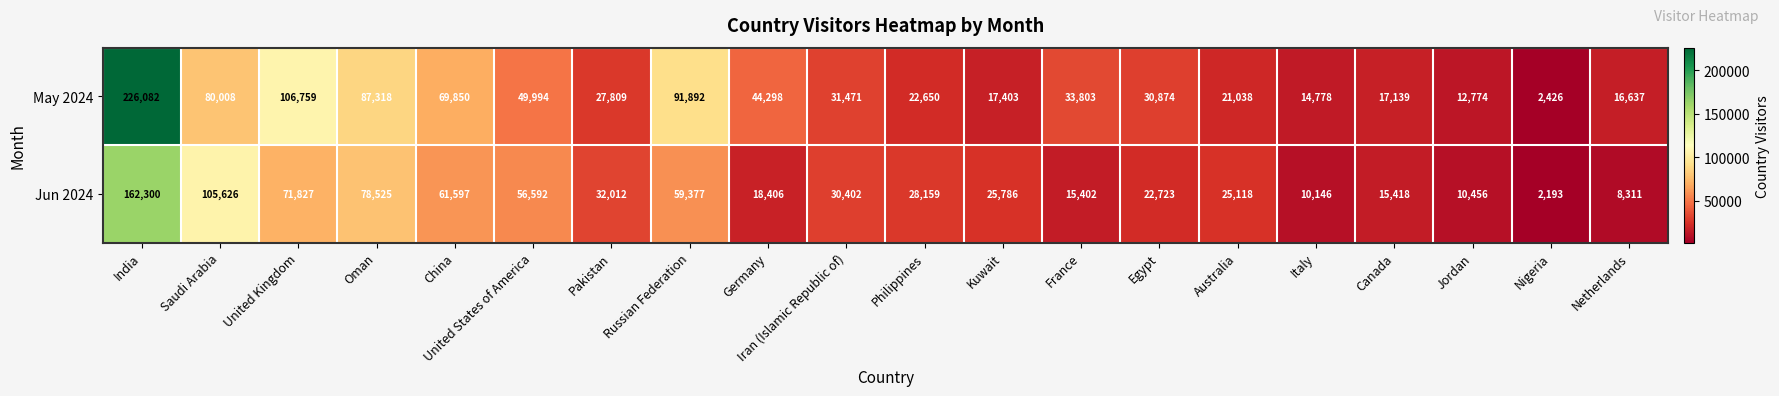

Which category has the lowest value in the May 2024 series?

Nigeria